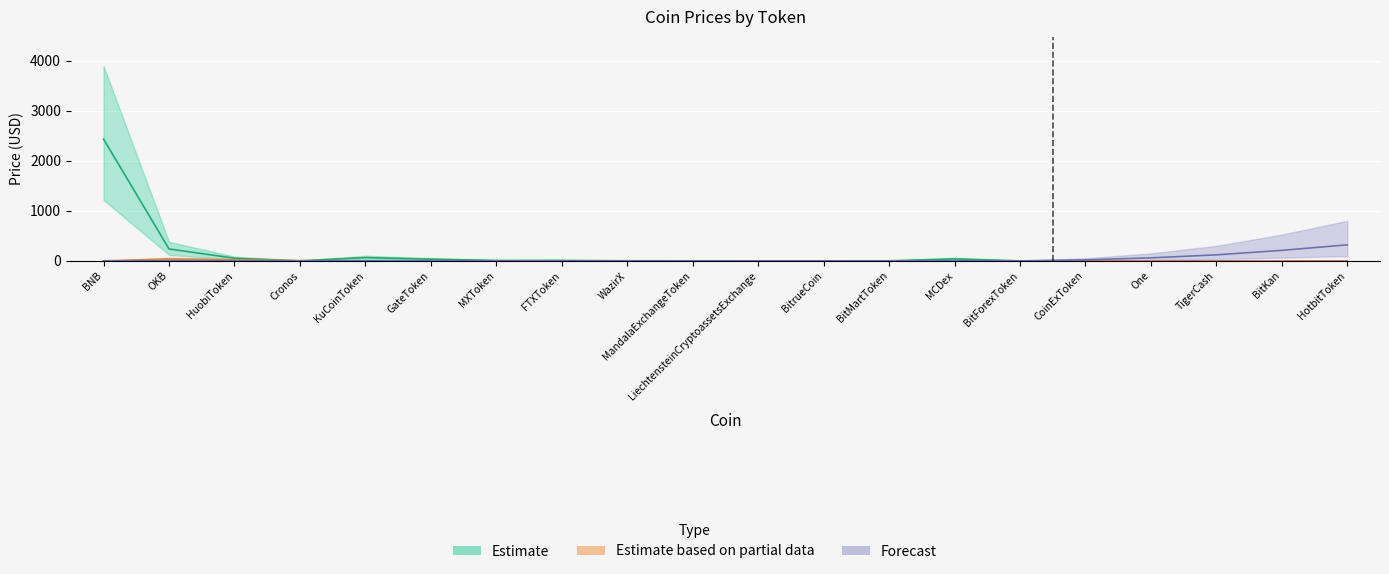

At HotbitToken, list the series in order from largest to smallest.

Estimate, Estimate based on partial data